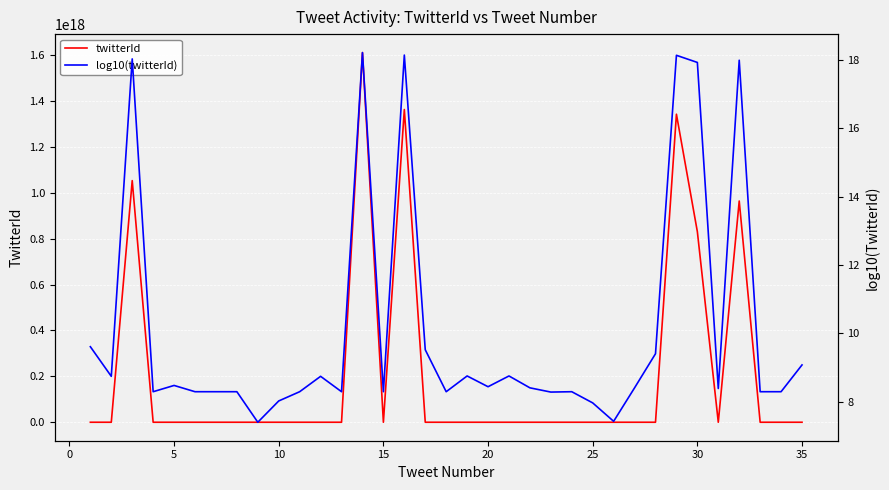

True or false: log10(twitterId) and twitterId intersect in this chart.

False